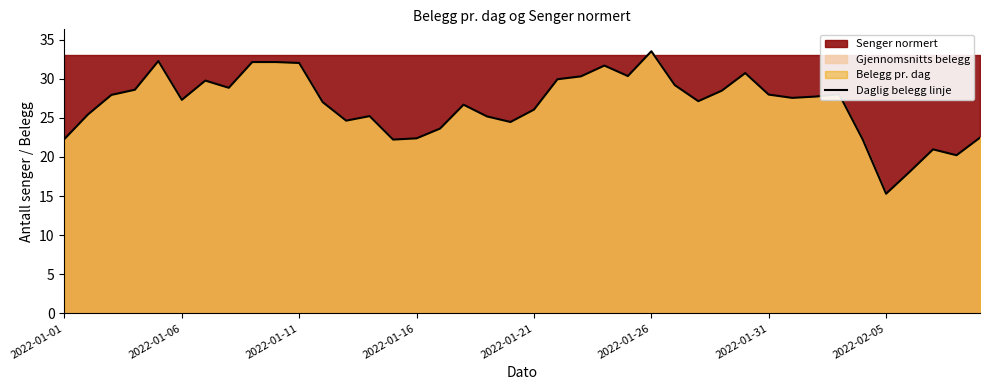

Which category has the lowest value in the Daglig belegg linje series?

2022-02-05